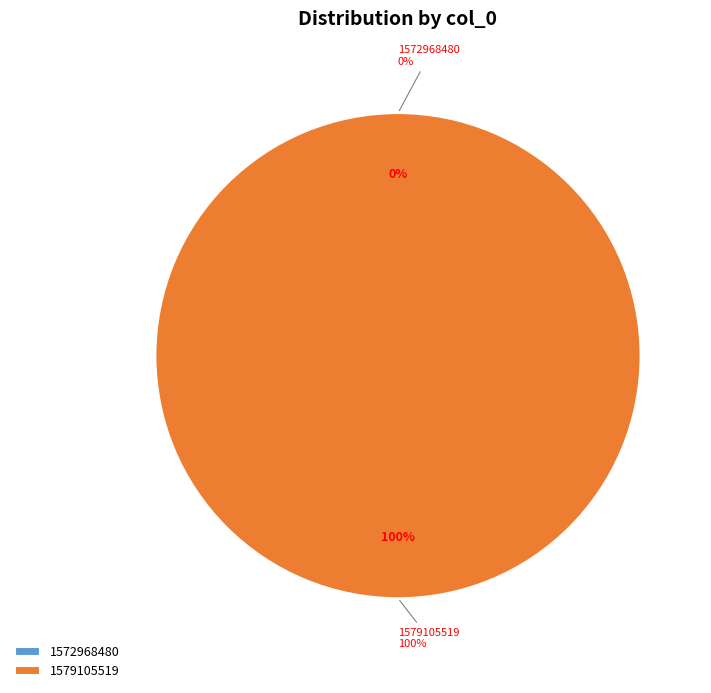

How many slices are in this pie chart?

2